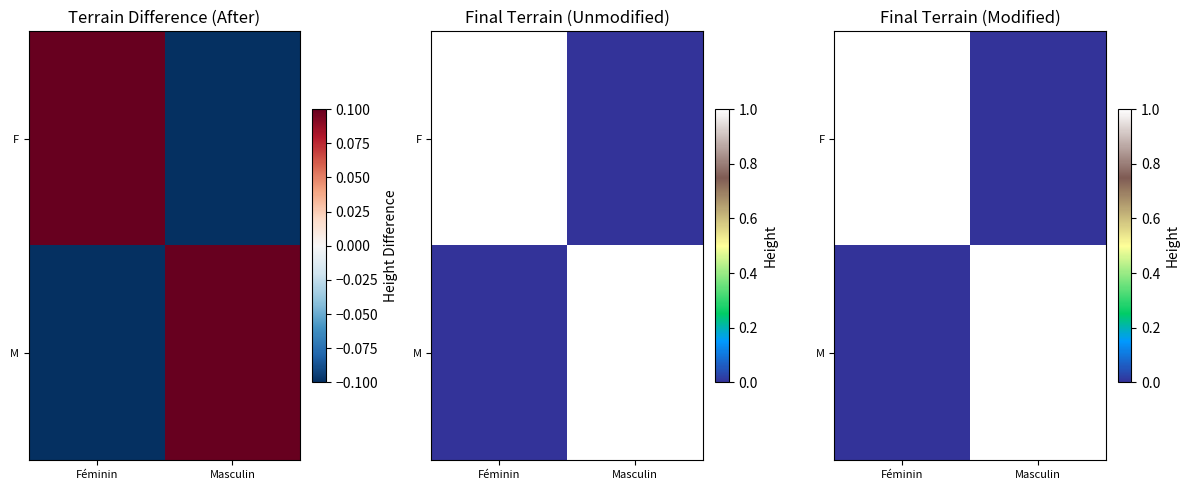

At which label is F closest to 0?

Masculin